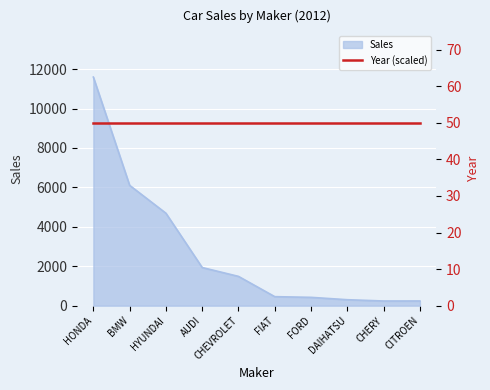

The chart shows a value of 4689 at HYUNDAI. True or false?

True